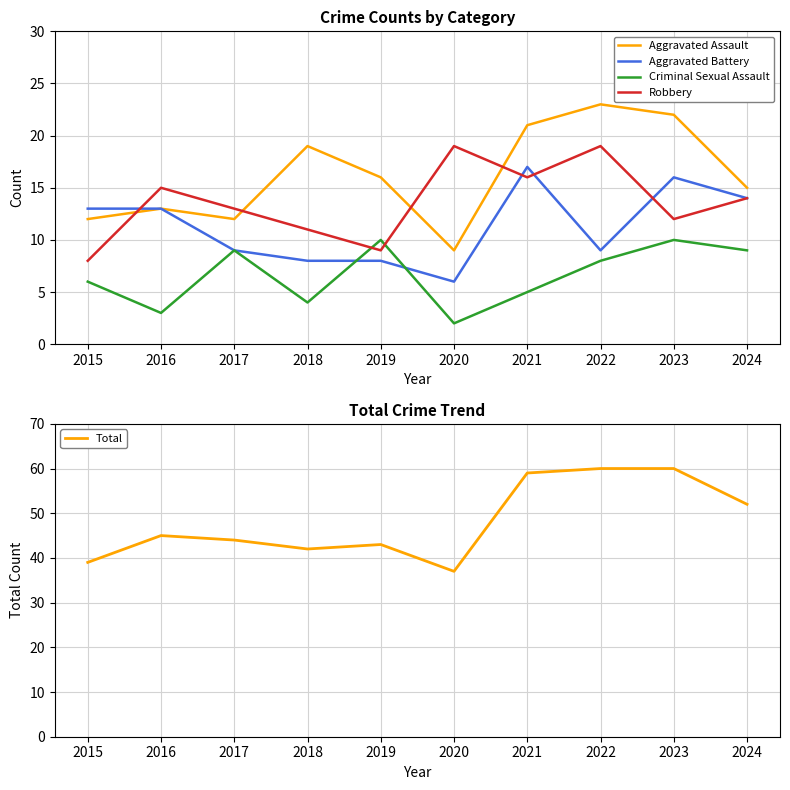

At how many categories does at least one series exceed 41?

8